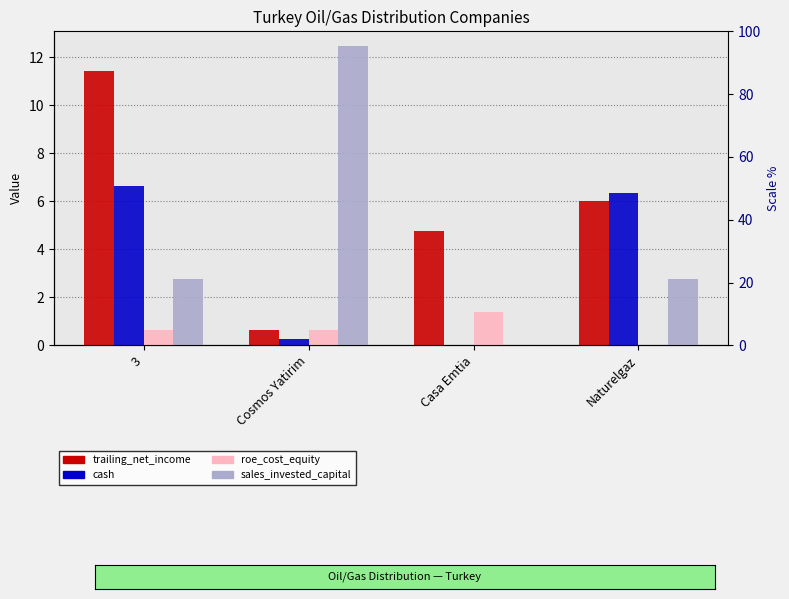

The trailing_net_income series shows 2.8 at Casa Emtia. True or false?

False